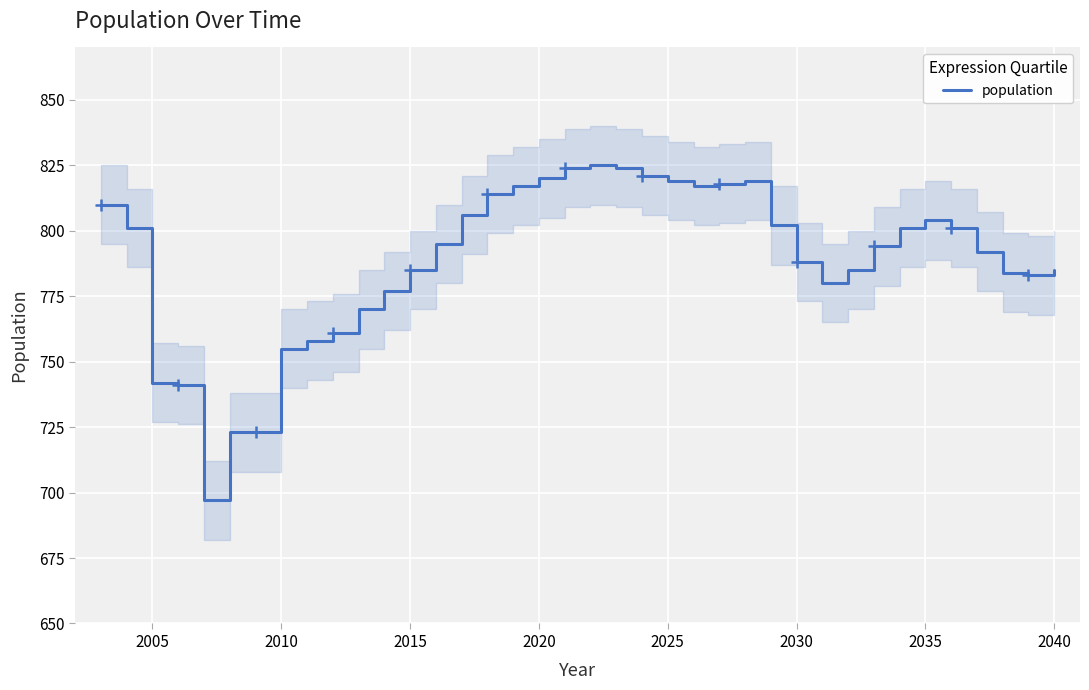

How many series are shown in this chart?

1